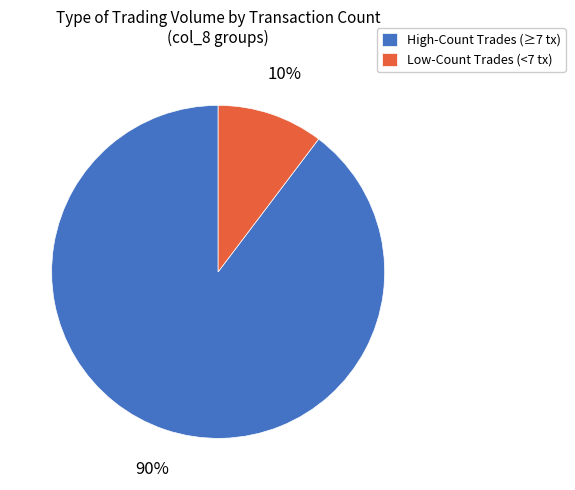

Which has a higher value, High-Count Trades (≥7 tx) or Low-Count Trades (<7 tx)?

High-Count Trades (≥7 tx)